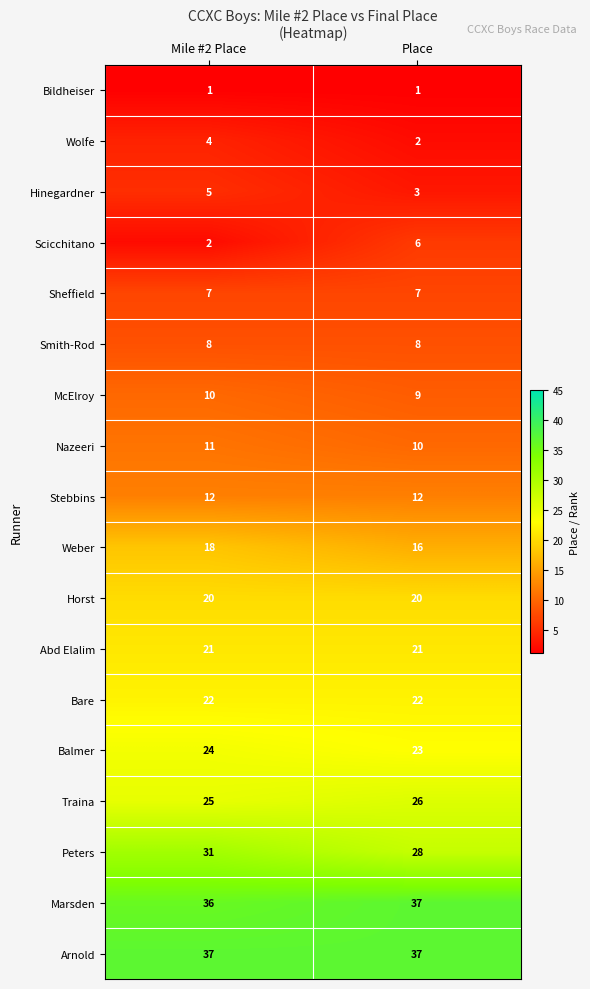

Which series changed the most between Mile #2 Place and Place?

Scicchitano